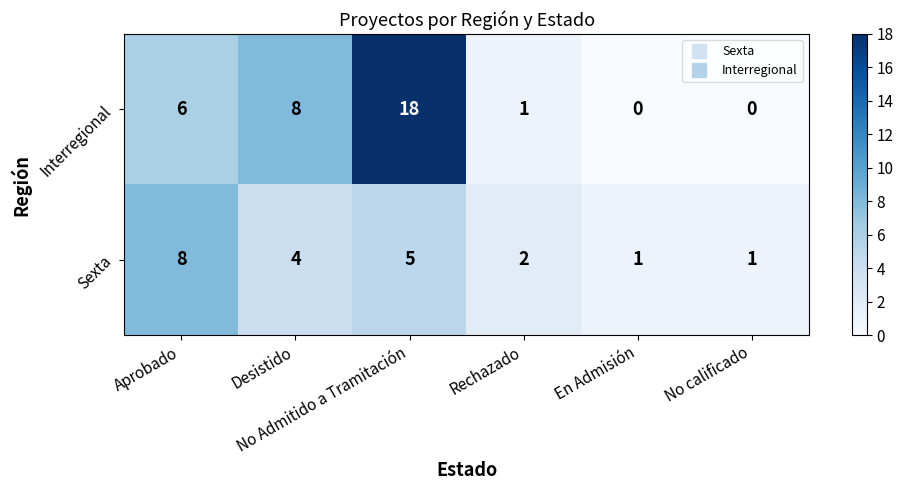

At No calificado, list the series in order from largest to smallest.

Sexta, Interregional